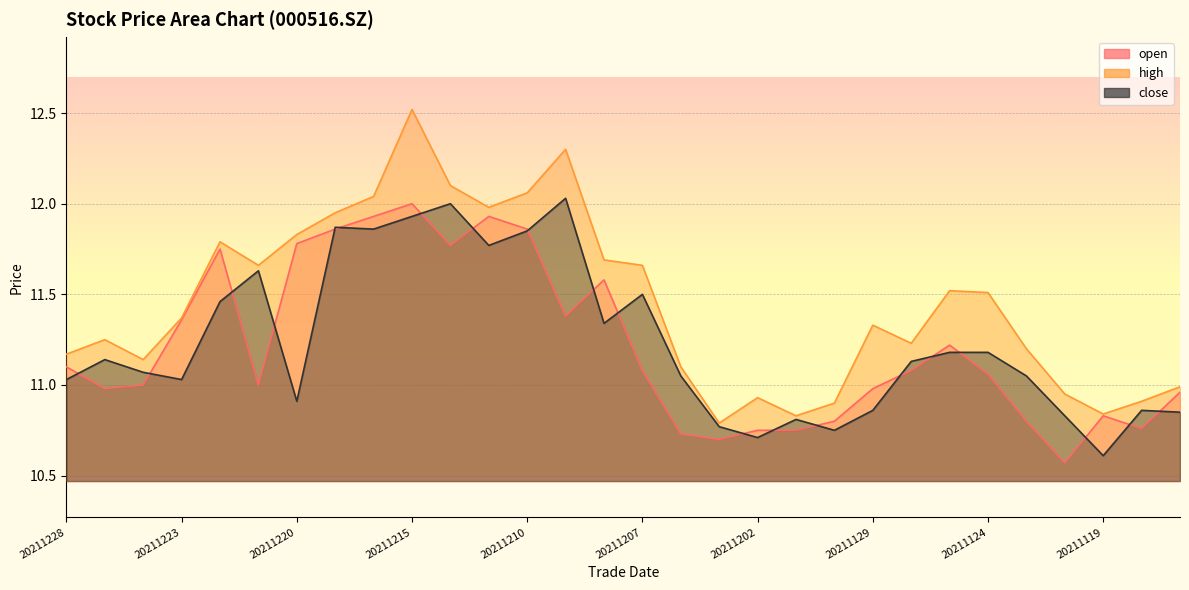

In high, how many points are lower than both neighbors (excluding endpoints)?

7